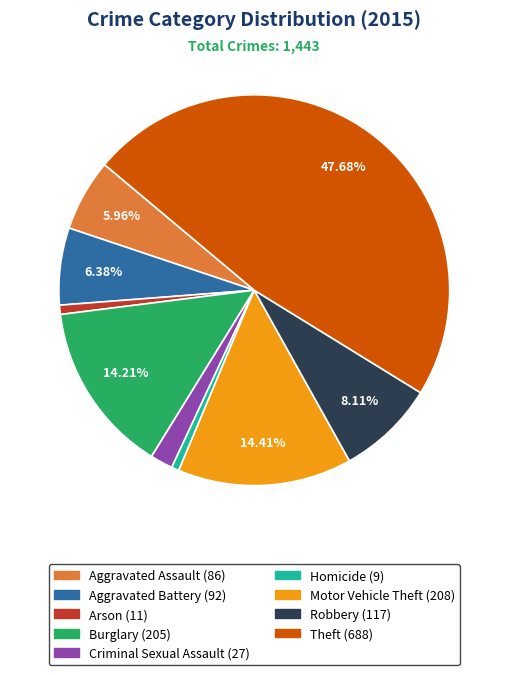

What is the largest slice in the pie chart?

Theft